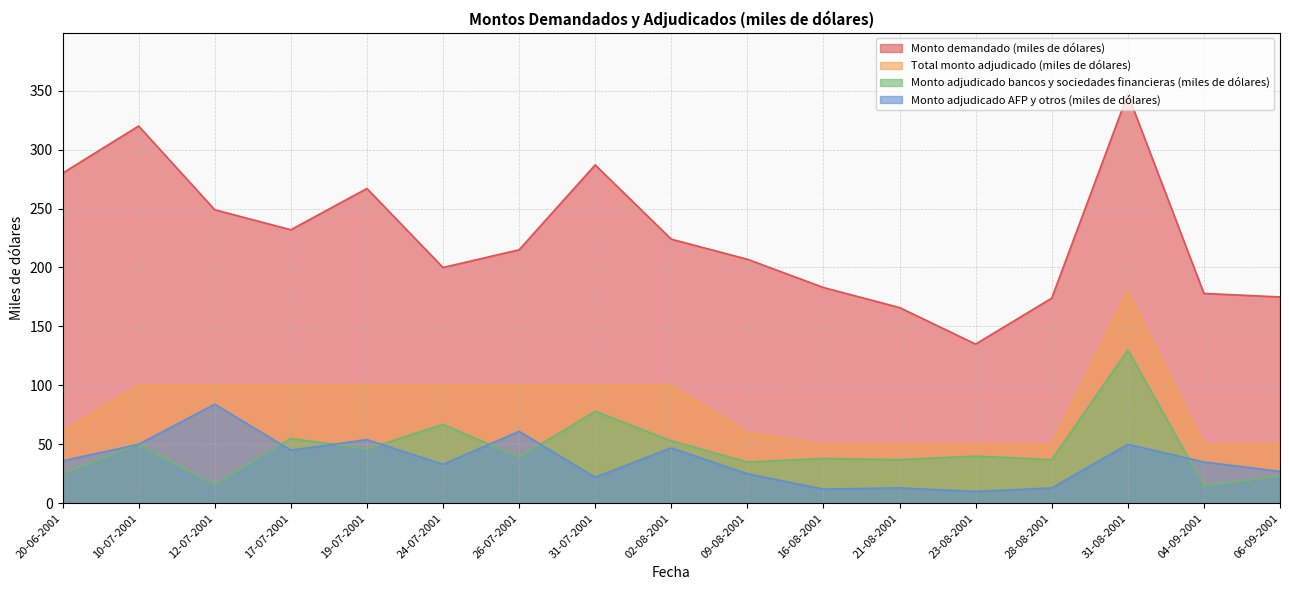

How many data points does each series have?

17